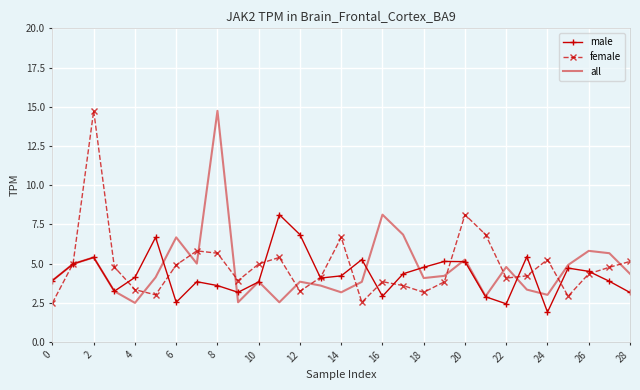

What is the maximum value shown in the chart?

14.7